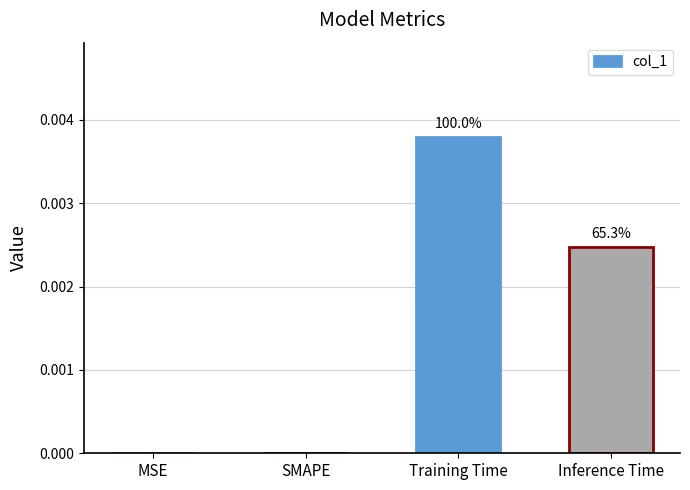

Is it true that the value at SMAPE is 0.0?

True